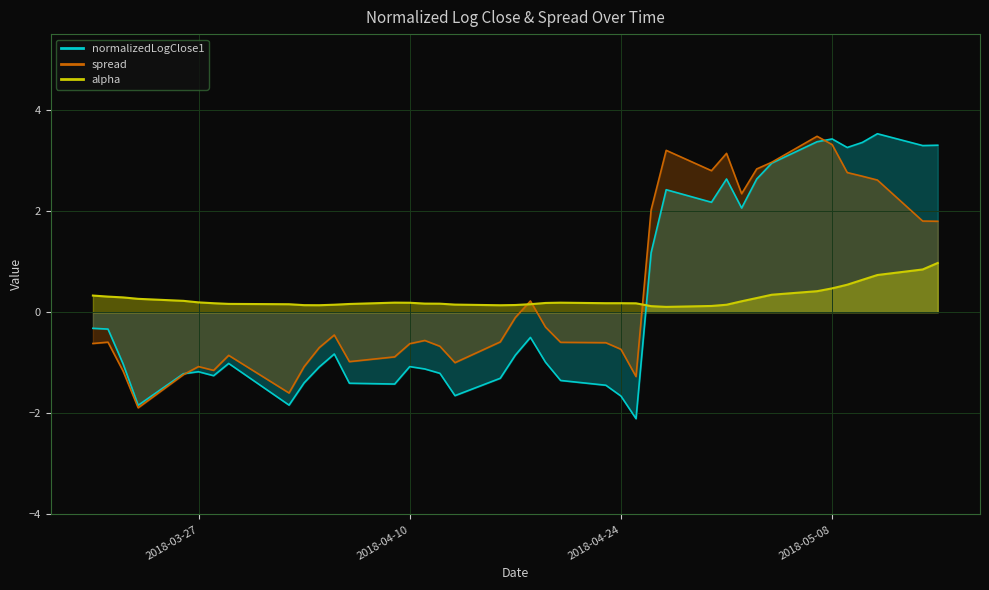

What is the greatest value displayed?

3.5